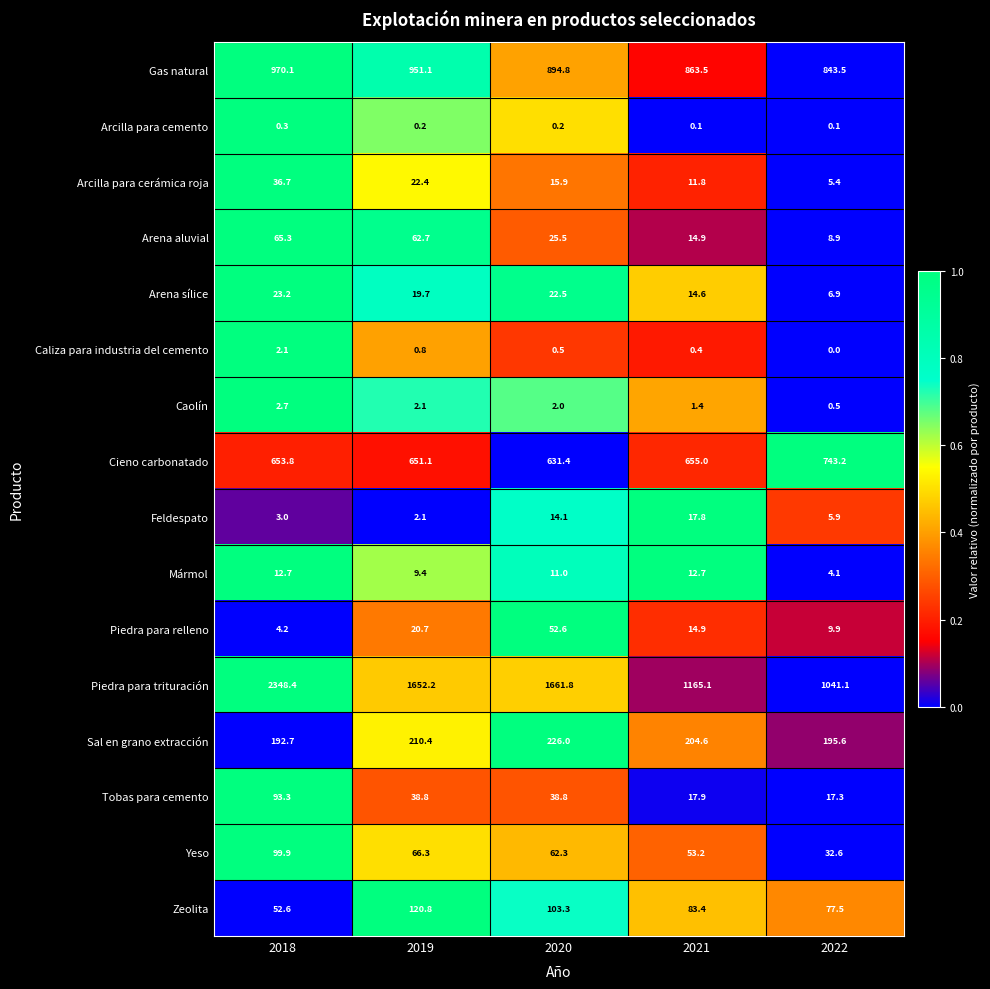

How many data points in Piedra para relleno are above 14?

3